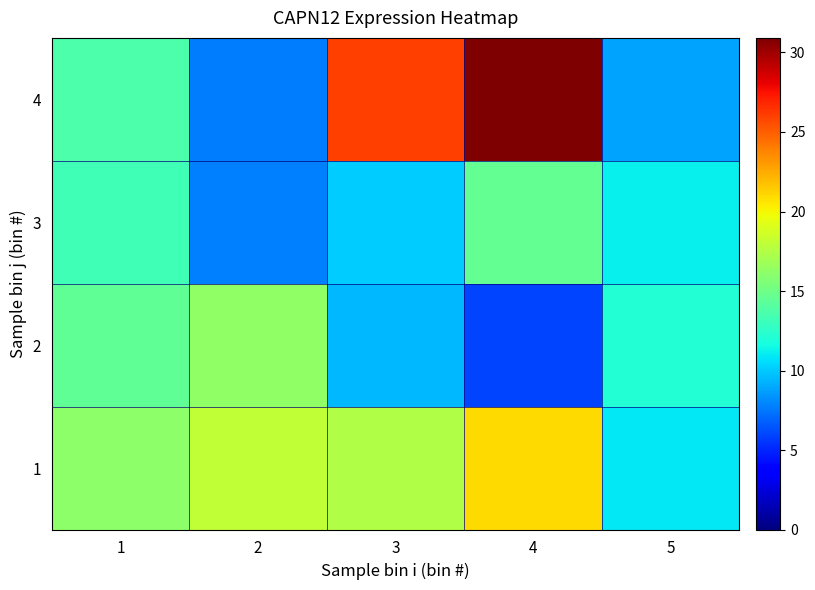

What is the total value across all series at 1?

57.5